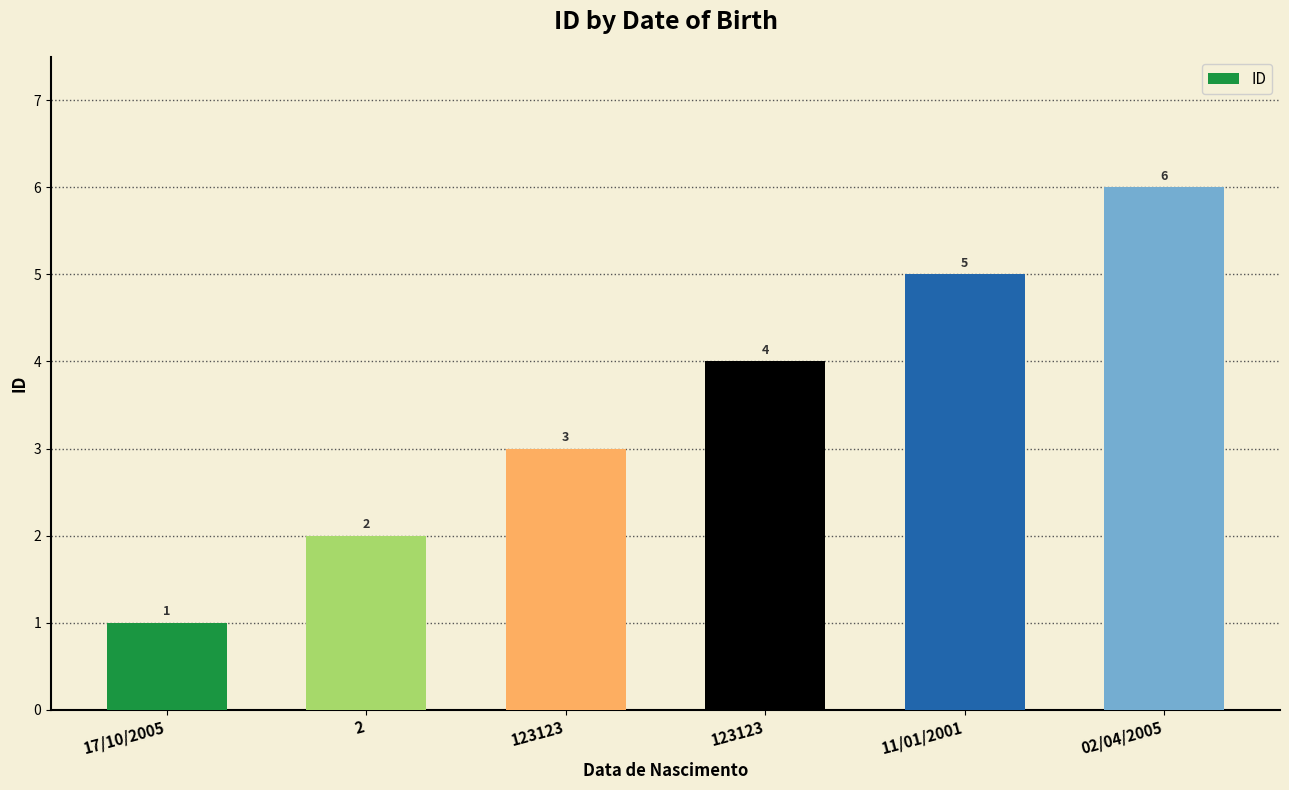

At which category does the chart reach its peak across all series?

02/04/2005